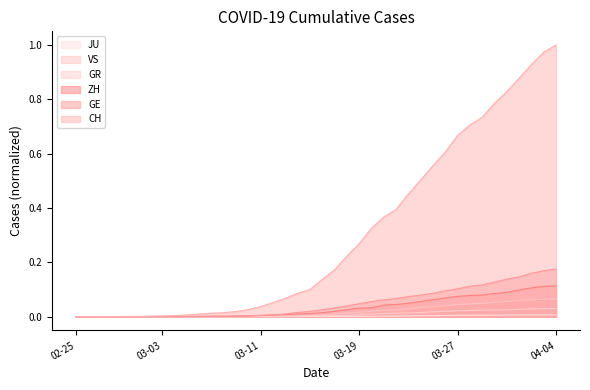

How many series are shown in this chart?

6